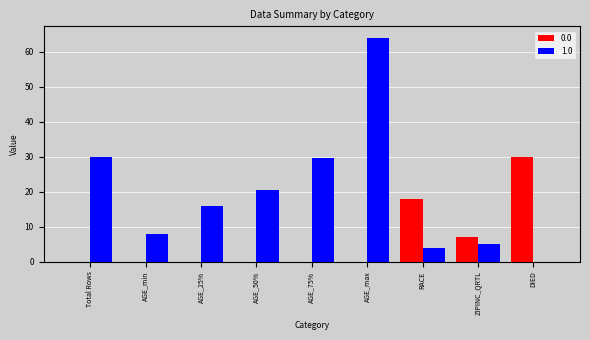

Reading left to right, list all the values displayed in this chart.

0.0: Total Rows=0.0	AGE_min=0.0	AGE_25%=0.0	AGE_50%=0.0	AGE_75%=0.0	AGE_max=0.0	RACE=18.0	ZIPINC_QRTL=7.0	DIED=30.0
1.0: Total Rows=30.0	AGE_min=8.0	AGE_25%=16.0	AGE_50%=20.5	AGE_75%=29.5	AGE_max=64.0	RACE=4.0	ZIPINC_QRTL=5.0	DIED=0.0